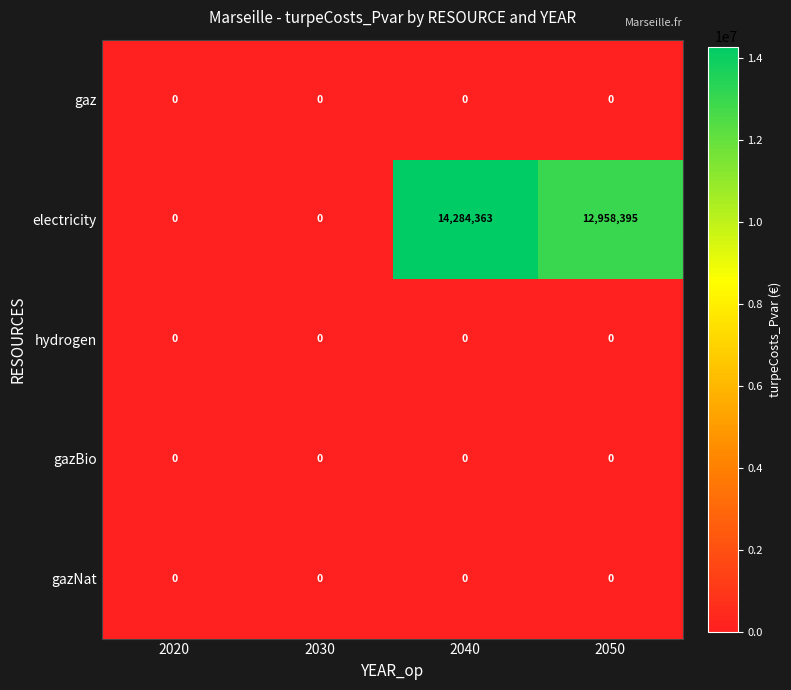

Which series has the largest total across all categories?

electricity